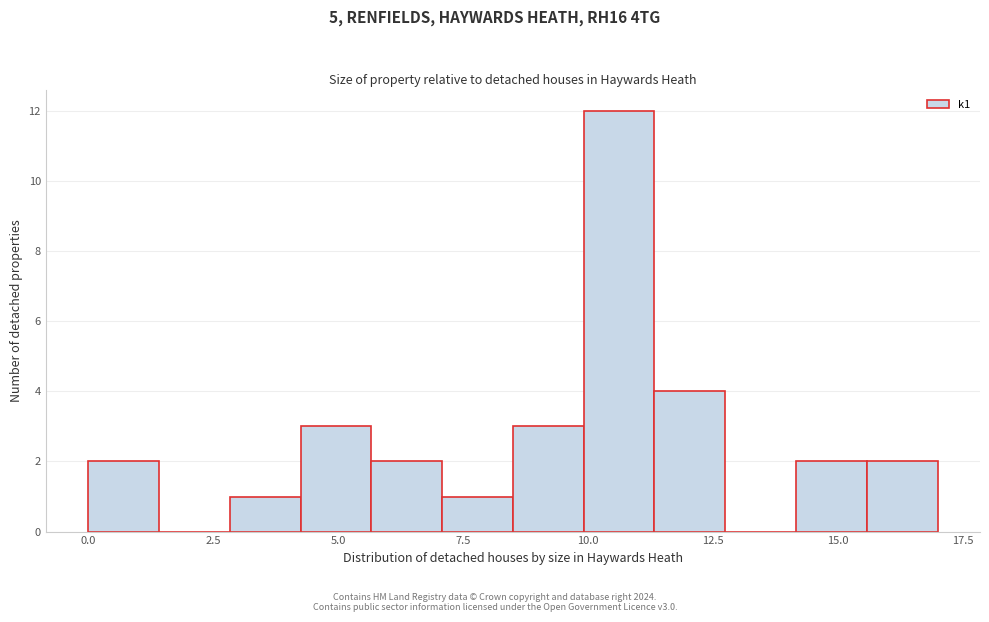

Read against the x-axis, roughly where is the centre of the tallest bar?

10.5